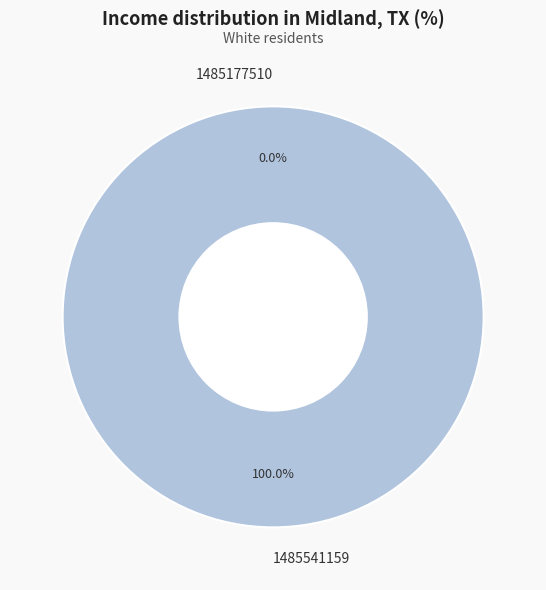

Which has a higher value, 1485541159 or 1485177510?

1485541159